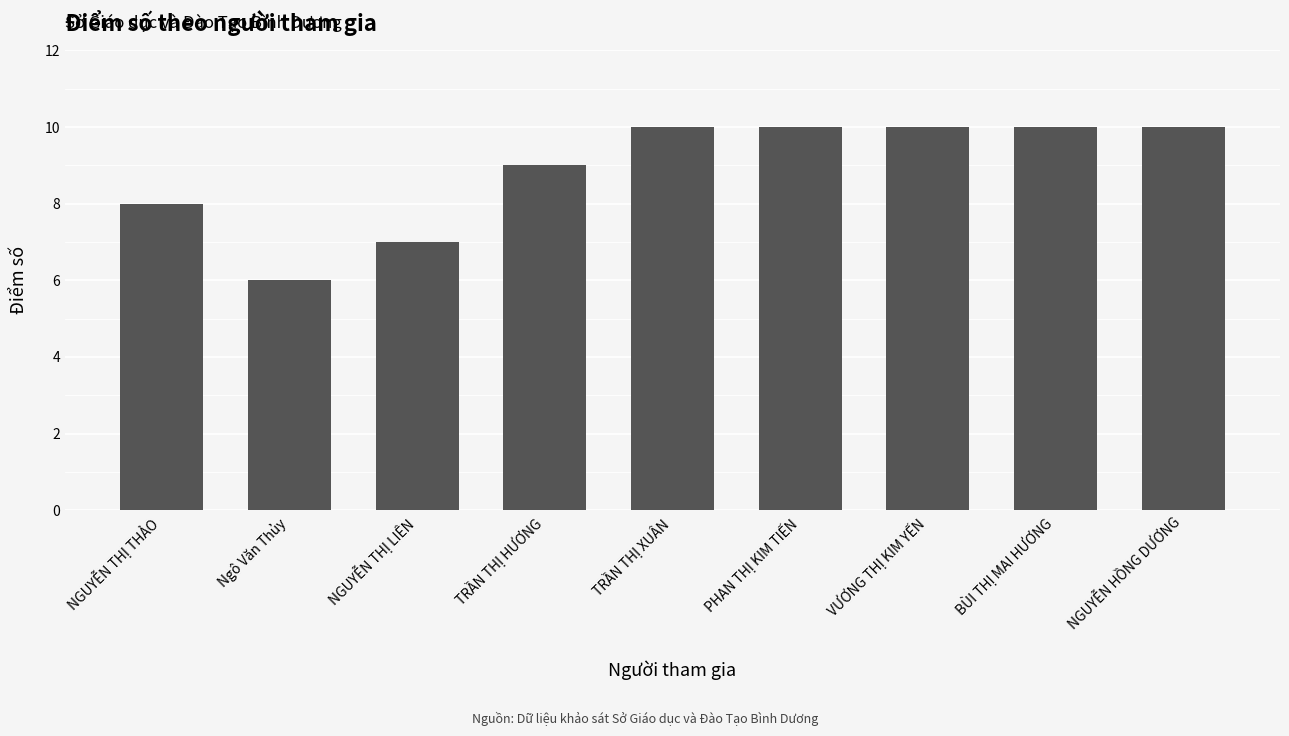

What is the value of the 4th bar from the left?

9